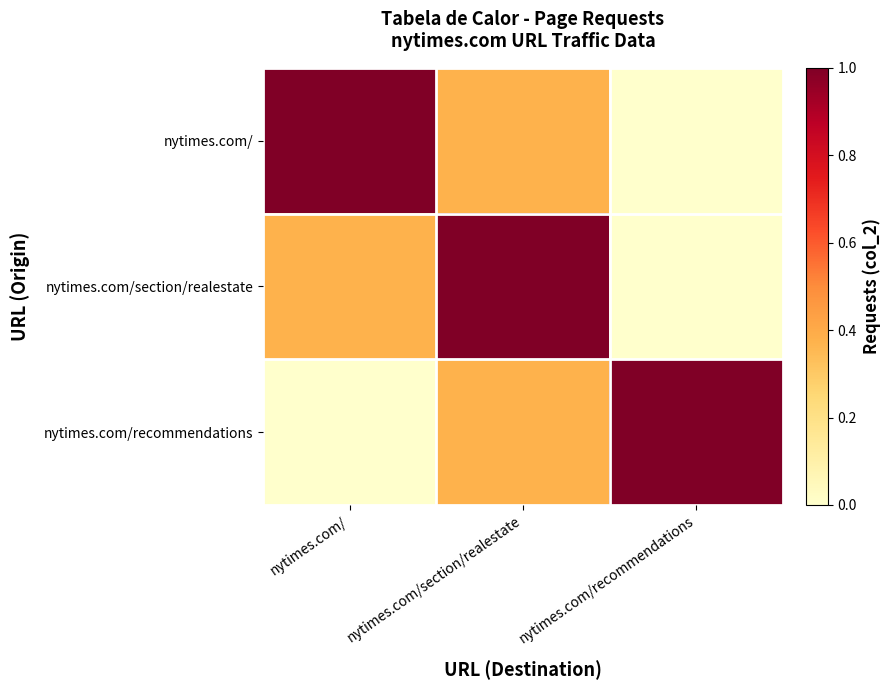

Reading left to right, extract all data points from this chart.

nytimes.com/: nytimes.com/=1.0	nytimes.com/section/realestate=0.4	nytimes.com/recommendations=0.0
nytimes.com/section/realestate: nytimes.com/=0.4	nytimes.com/section/realestate=1.0	nytimes.com/recommendations=0.0
nytimes.com/recommendations: nytimes.com/=0.0	nytimes.com/section/realestate=0.4	nytimes.com/recommendations=1.0